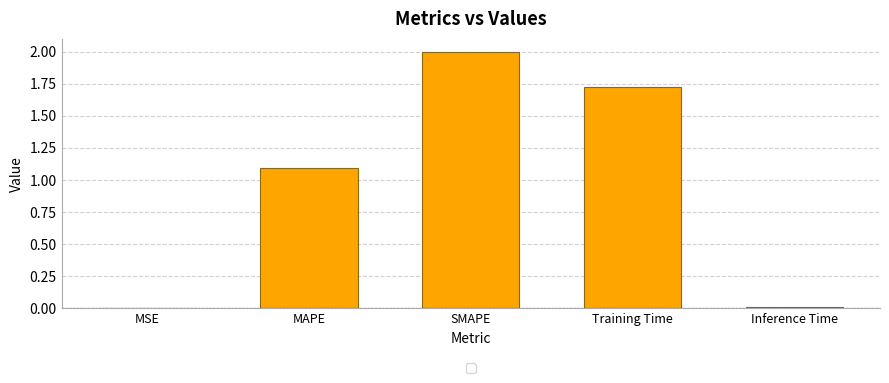

At which label is the value closest to 1?

MAPE